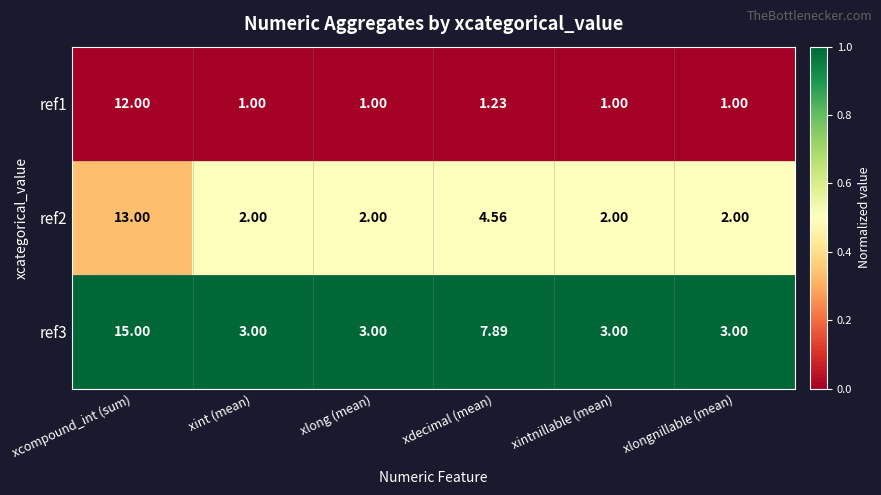

Which label corresponds to the largest value in the chart?

xcompound_int (sum)